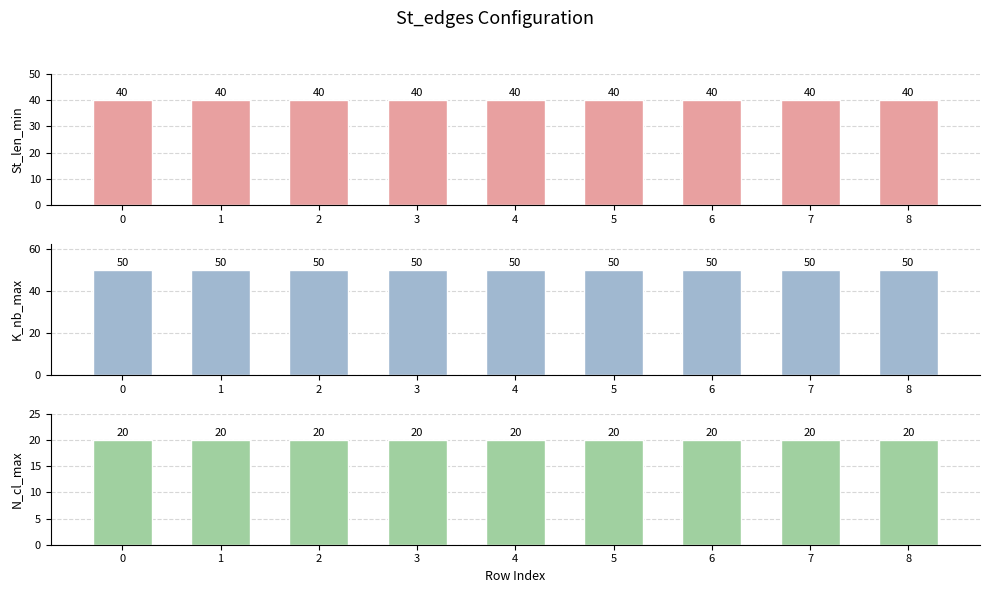

Rank the series at 3 from lowest to highest value.

N_cl_max, St_len_min, K_nb_max